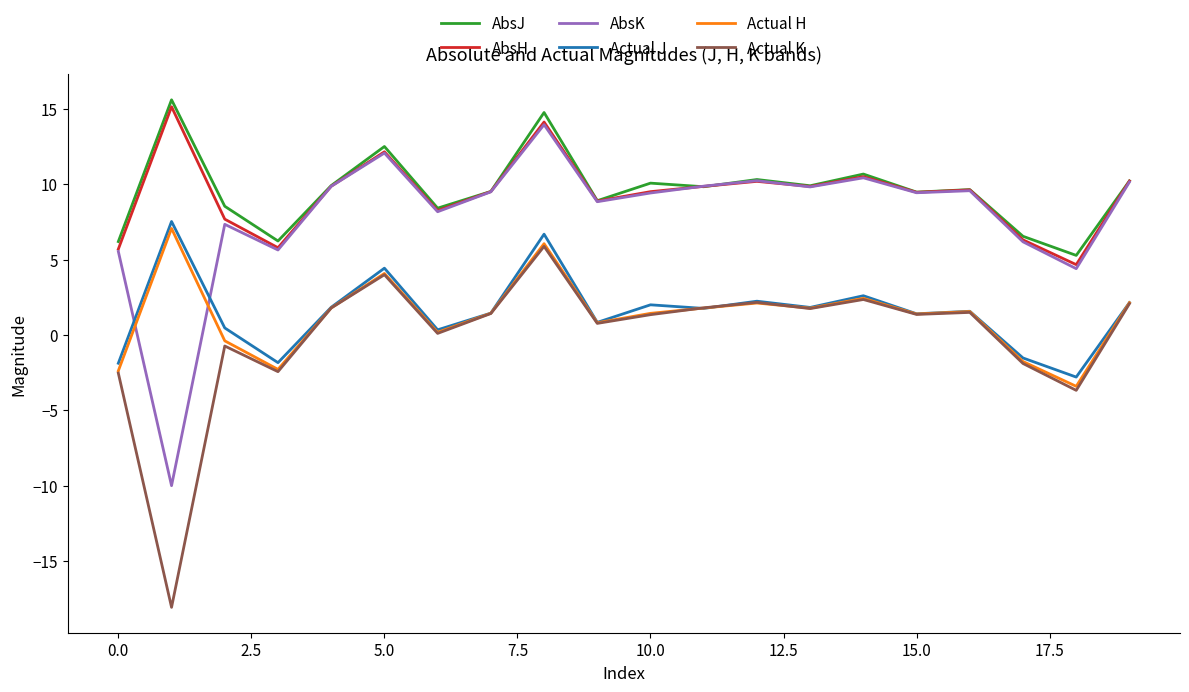

True or false: Actual K and AbsJ cross at least once.

False